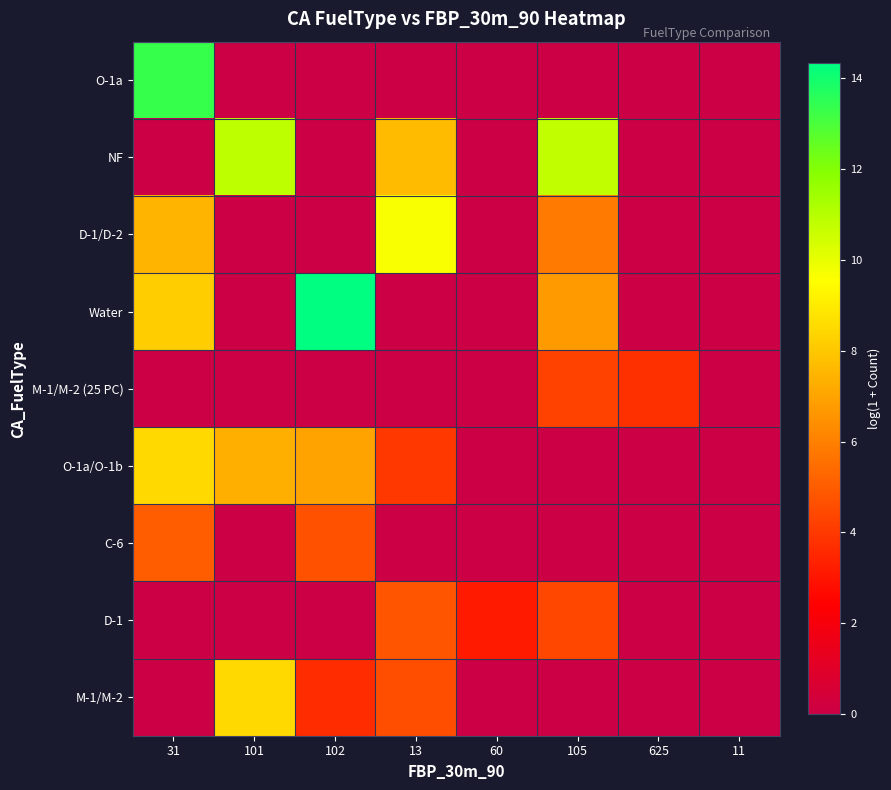

How many categories are shown in the chart?

8